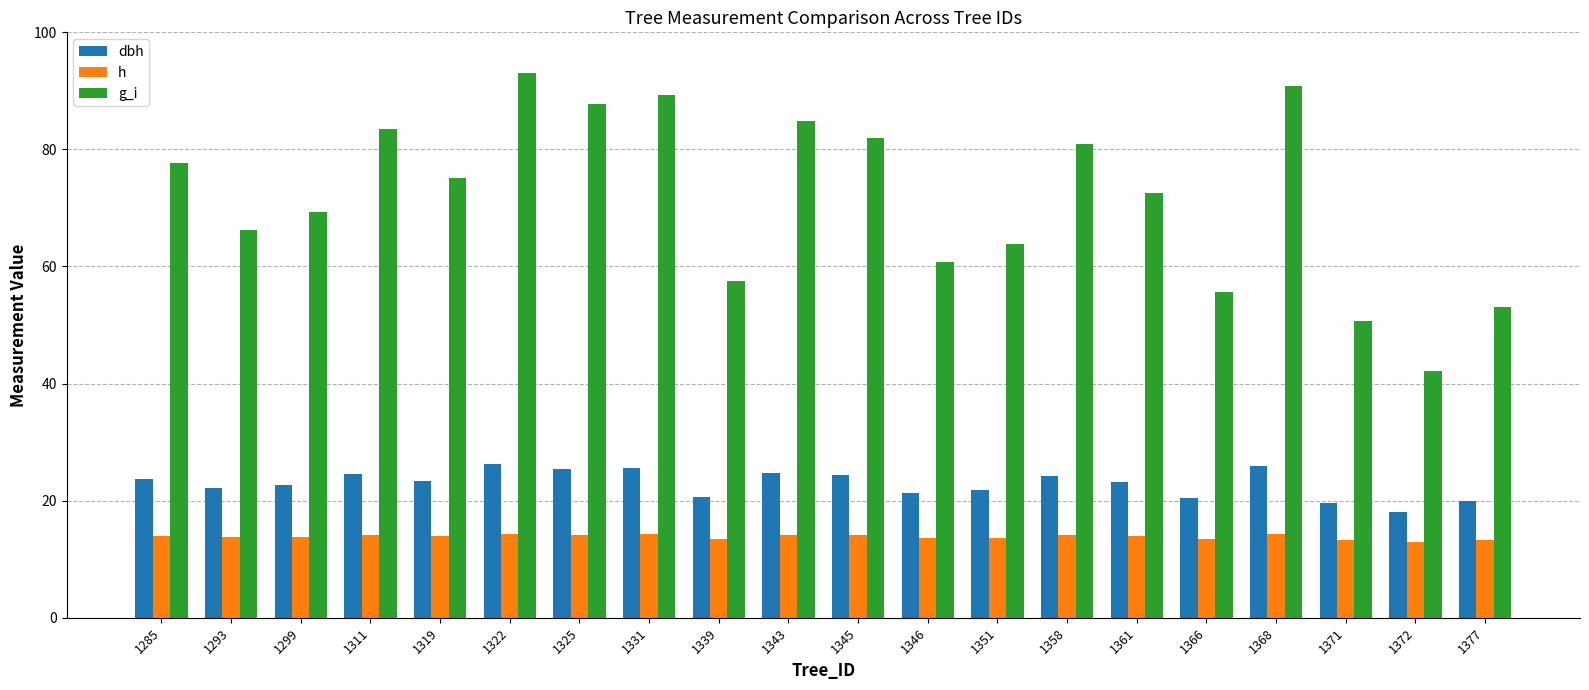

List the series in order of their overall mean, lowest first.

h, dbh, g_i